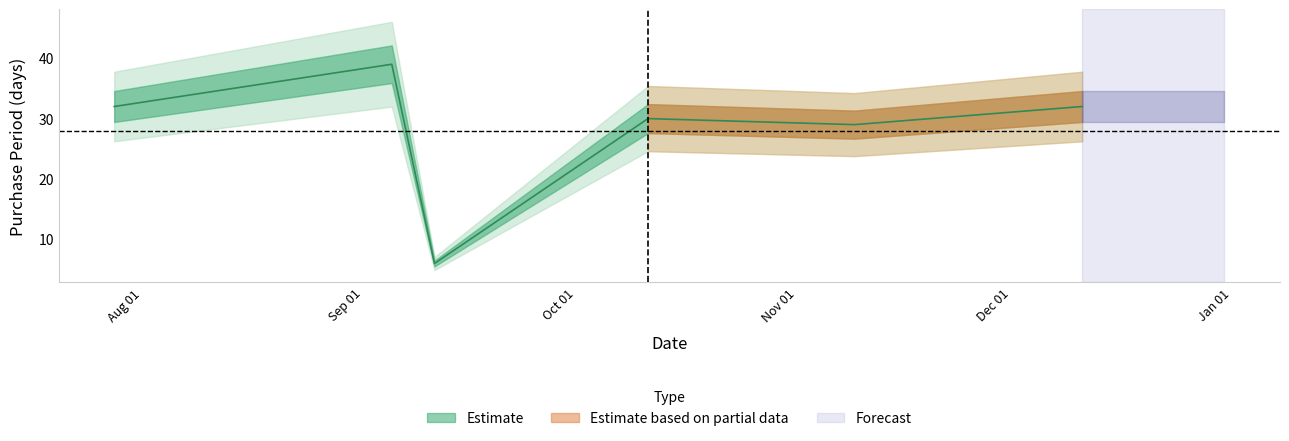

What is the difference between the values at 2017-10-11 and 2017-11-09?

1